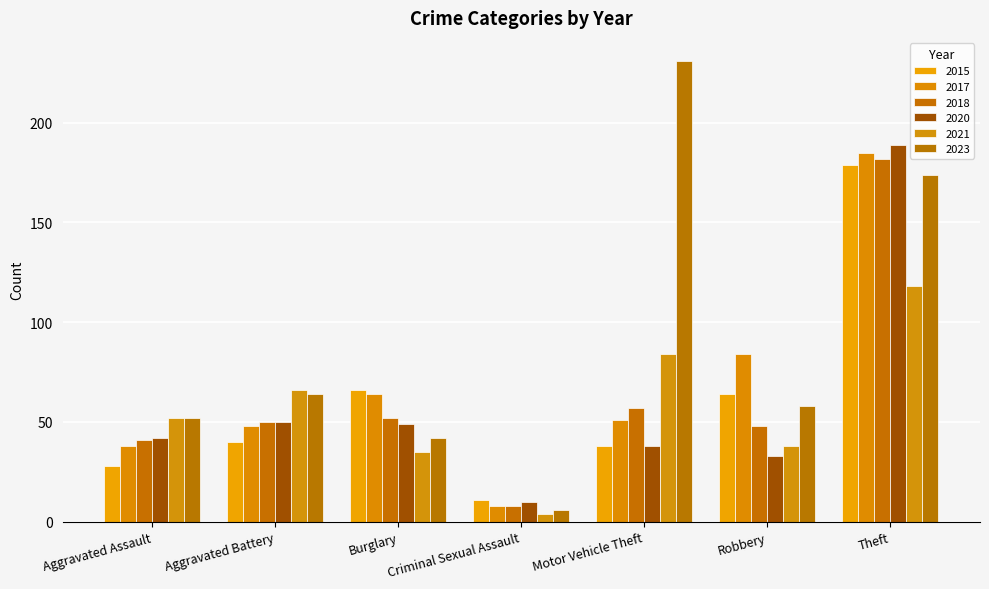

True or false: 2017 has a value of 100 at Burglary.

False